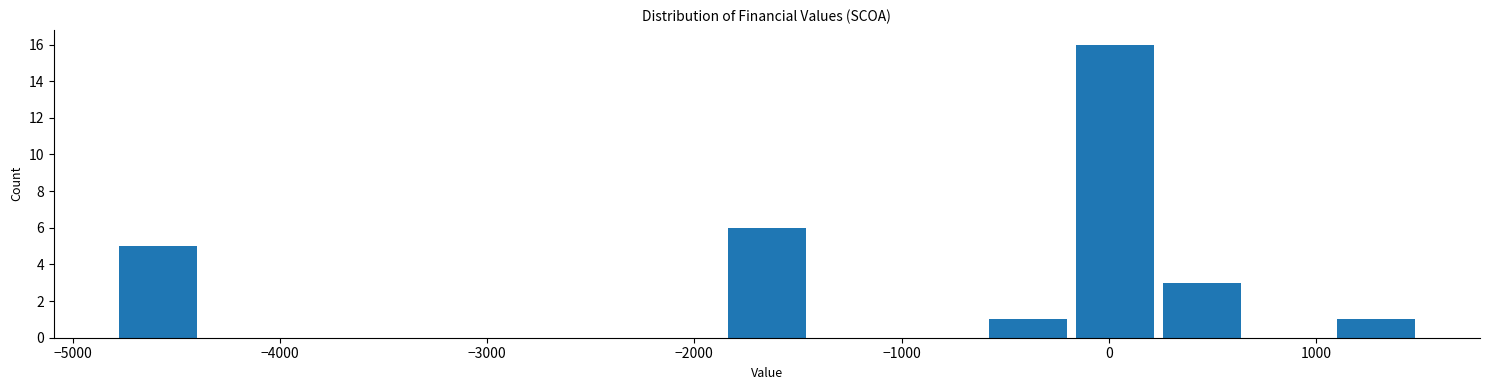

How tall is the bar that spans -600 to -180 on the x-axis? Neither the bar edges nor the heights are printed on the chart, so give them approximately, as read against the axes.

1